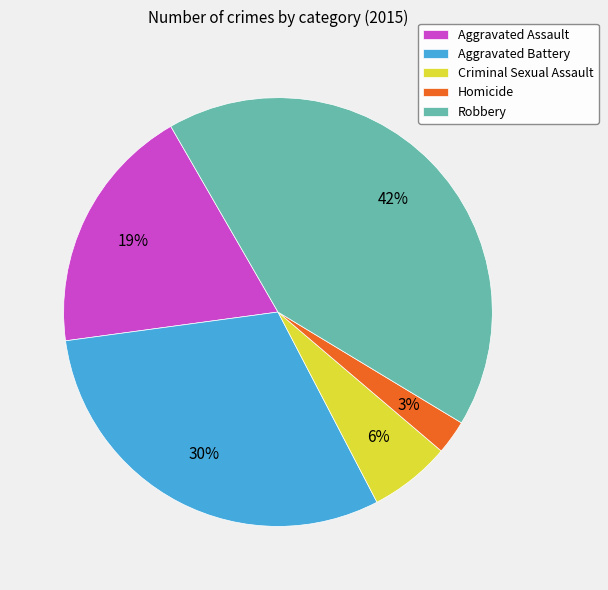

Is Robbery the majority of the pie?

No